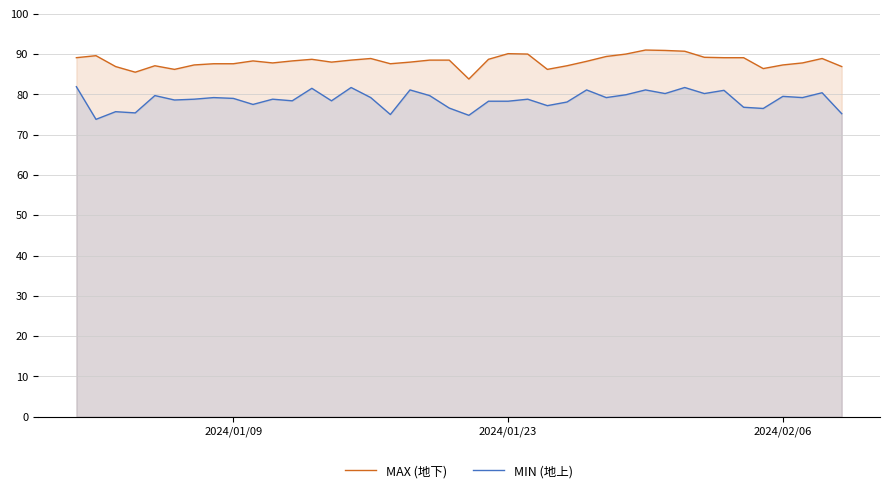

List the series in order of their overall mean, lowest first.

MIN (地上), MAX (地下)